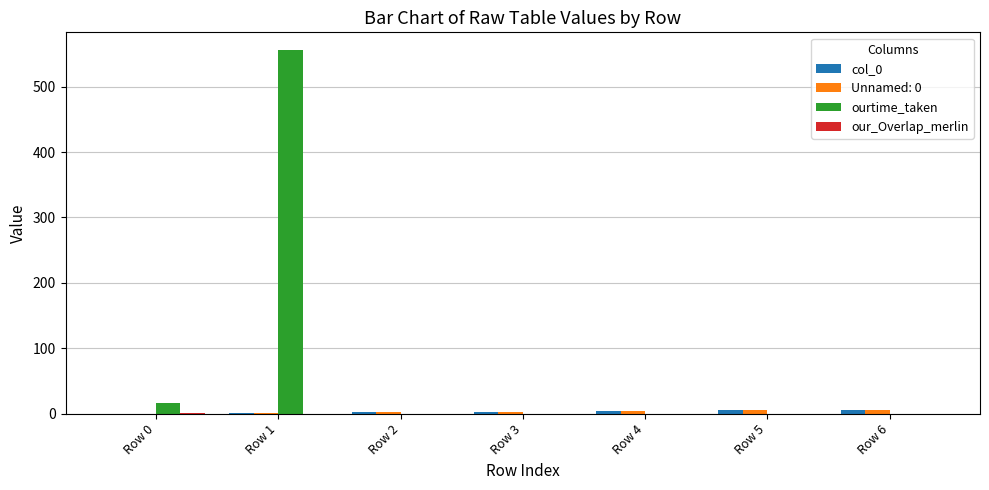

What is the sum of all ourtime_taken values?

571.7